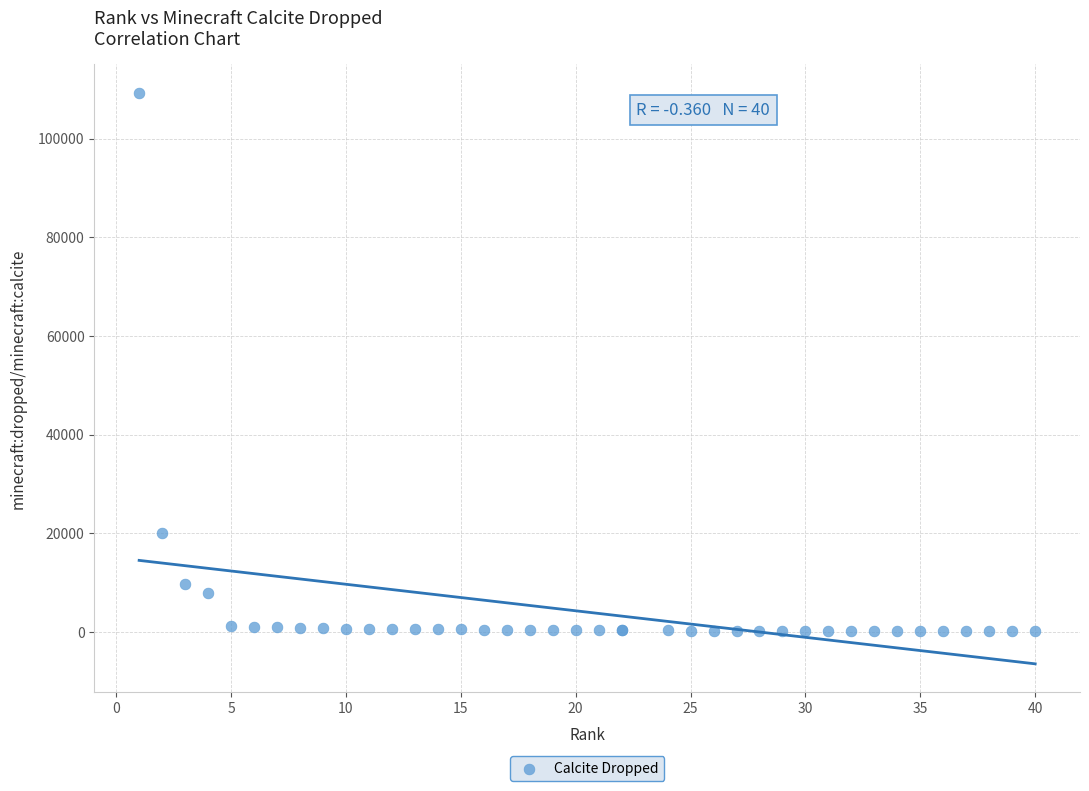

What Y value in the scatter plot is closest to 54710?

20076